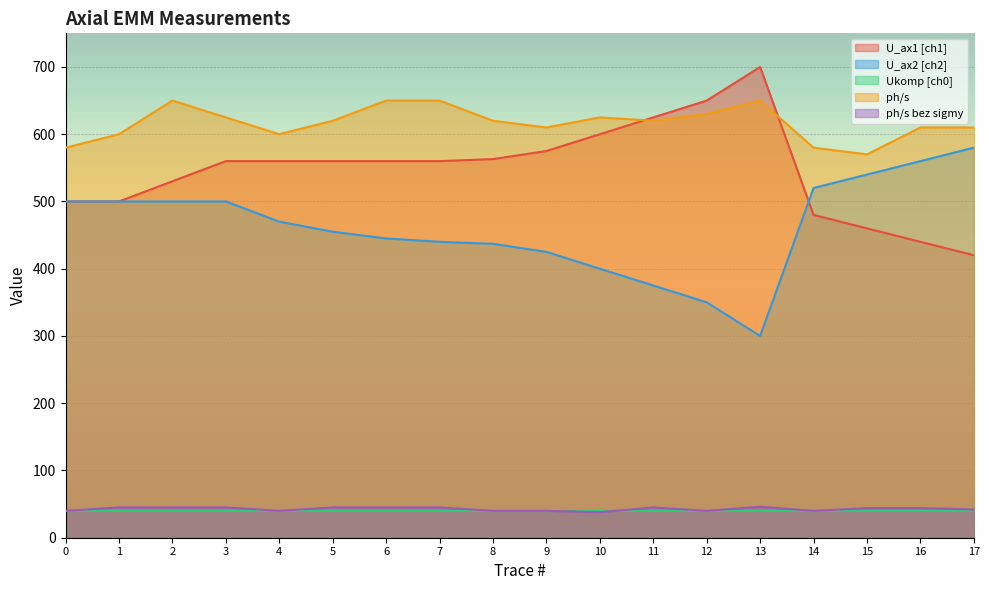

Rank the categories by U_ax1 [ch1] value from lowest to highest.

17, 16, 15, 14, 0, 1, 2, 3, 4, 5, 6, 7, 8, 9, 10, 11, 12, 13